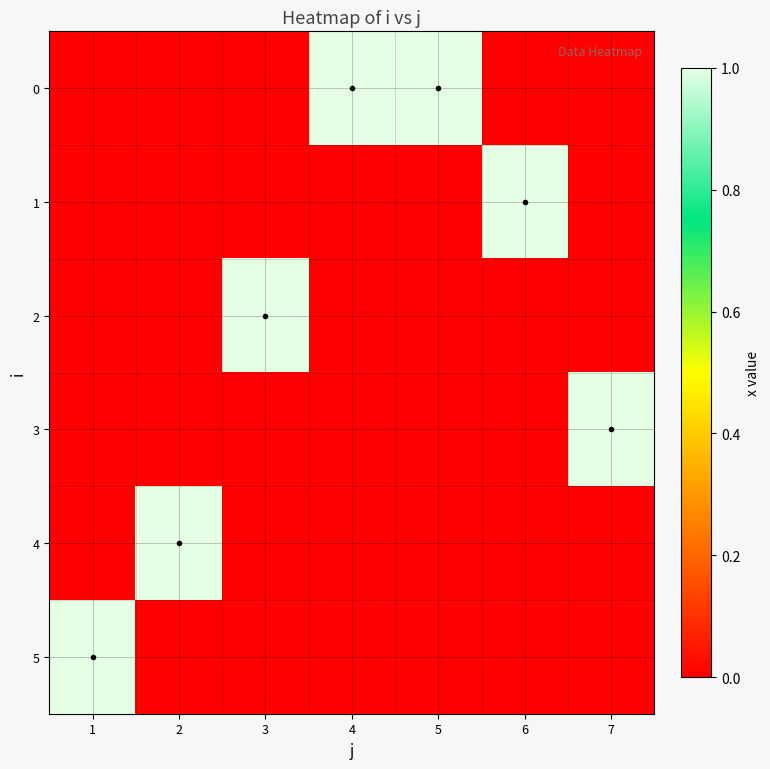

How many data points does each series have?

7